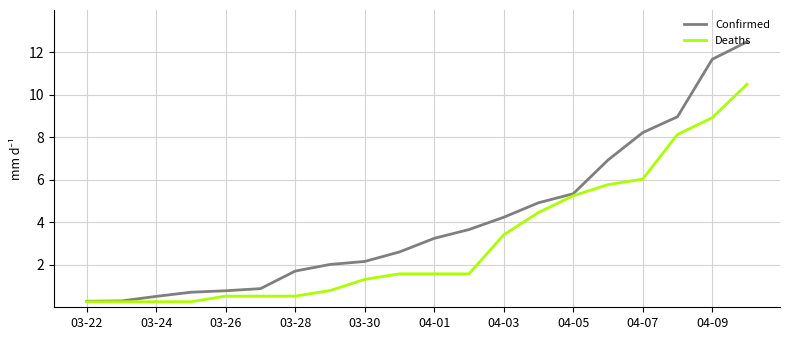

Which series has the largest range (max minus min)?

Confirmed